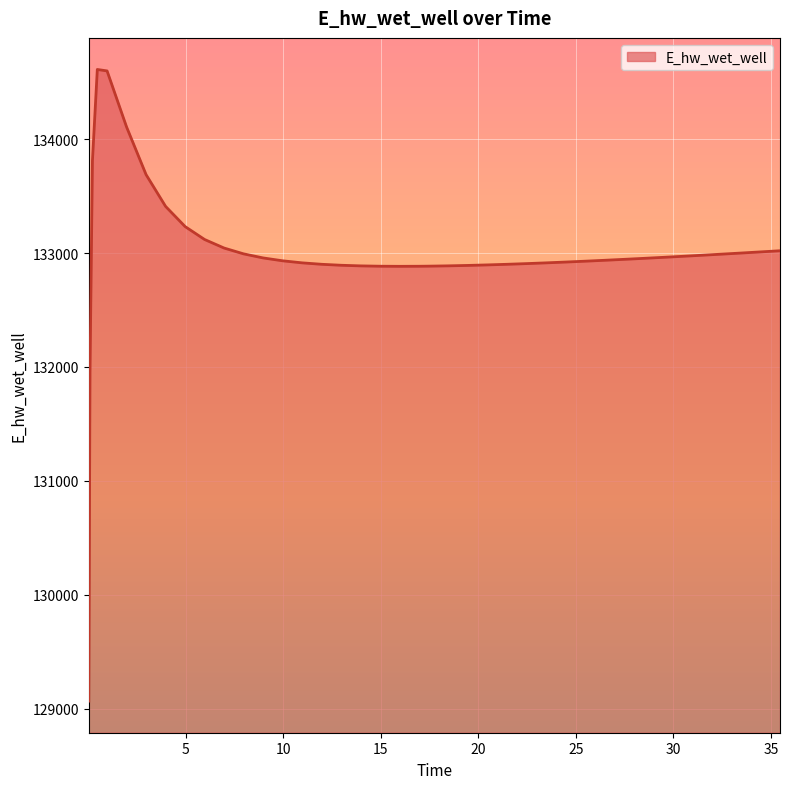

What is the difference between the second highest and minimum values?

5535.8